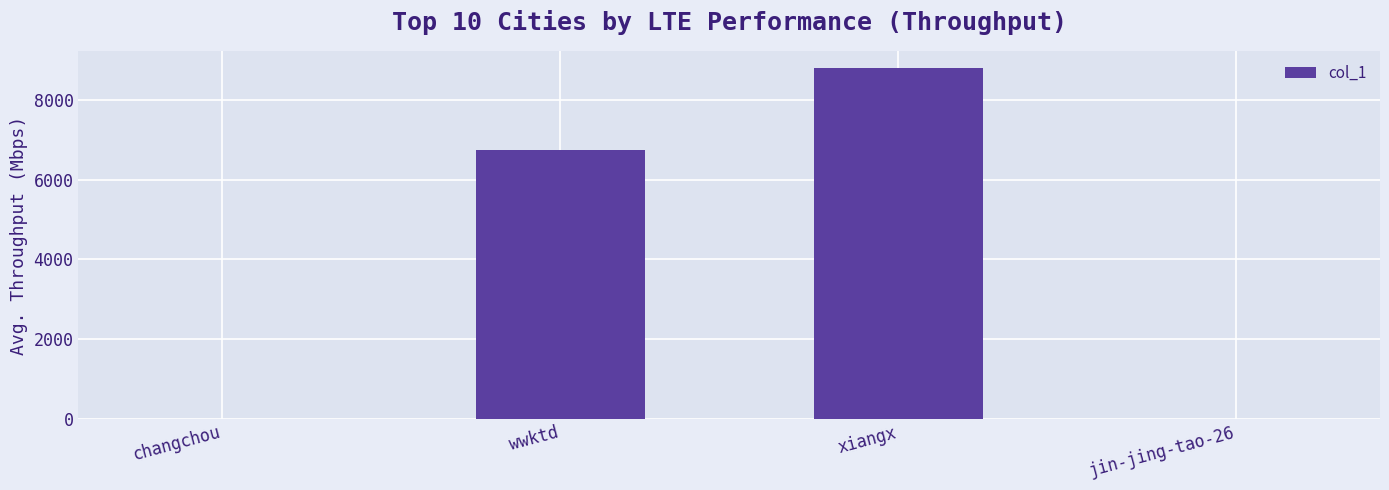

How many distinct data groups are displayed?

1